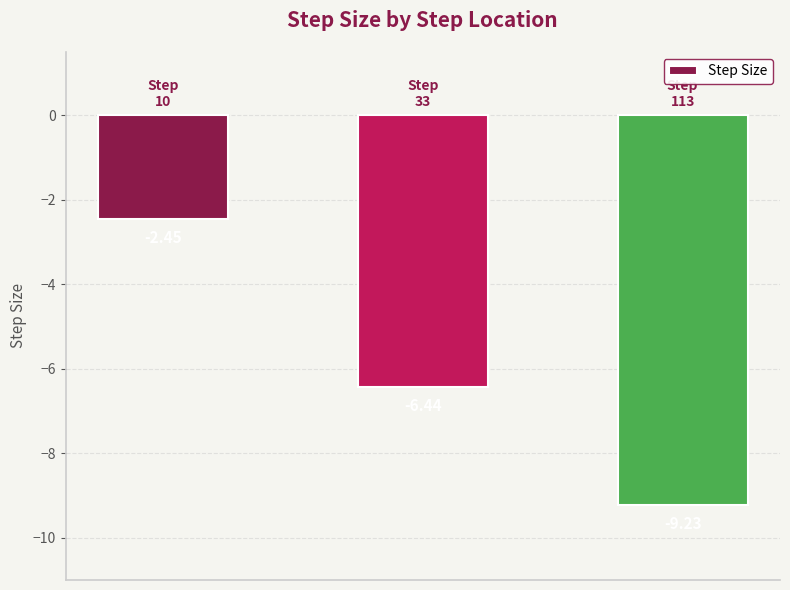

What is the difference between the maximum and minimum values?

6.8